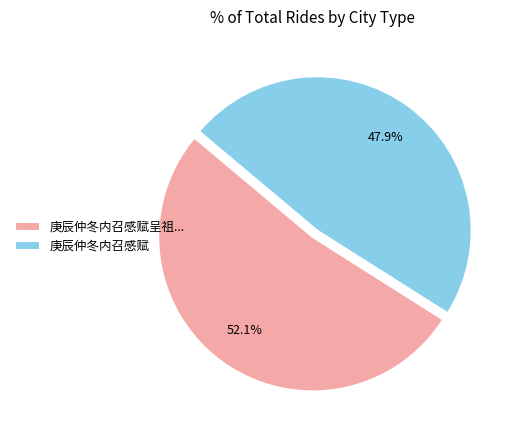

What is the largest slice in the pie chart?

庚辰仲冬内召感赋呈祖...